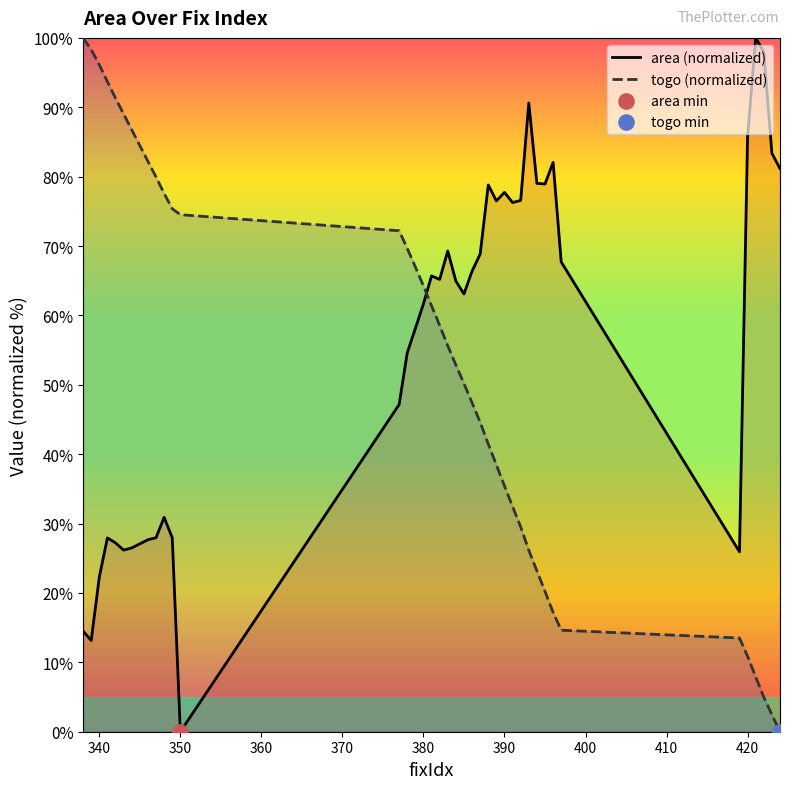

Which series ends up on top after the final intersection of area (normalized) and togo (normalized)?

area (normalized)